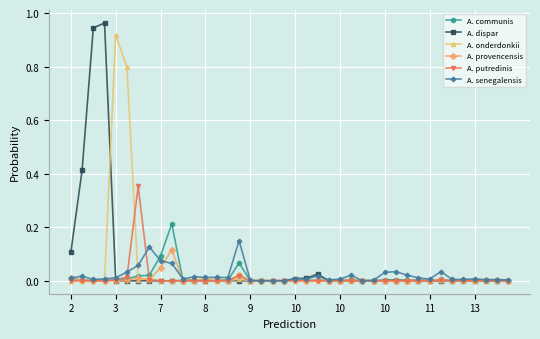

Which series has the largest range (max minus min)?

A. dispar